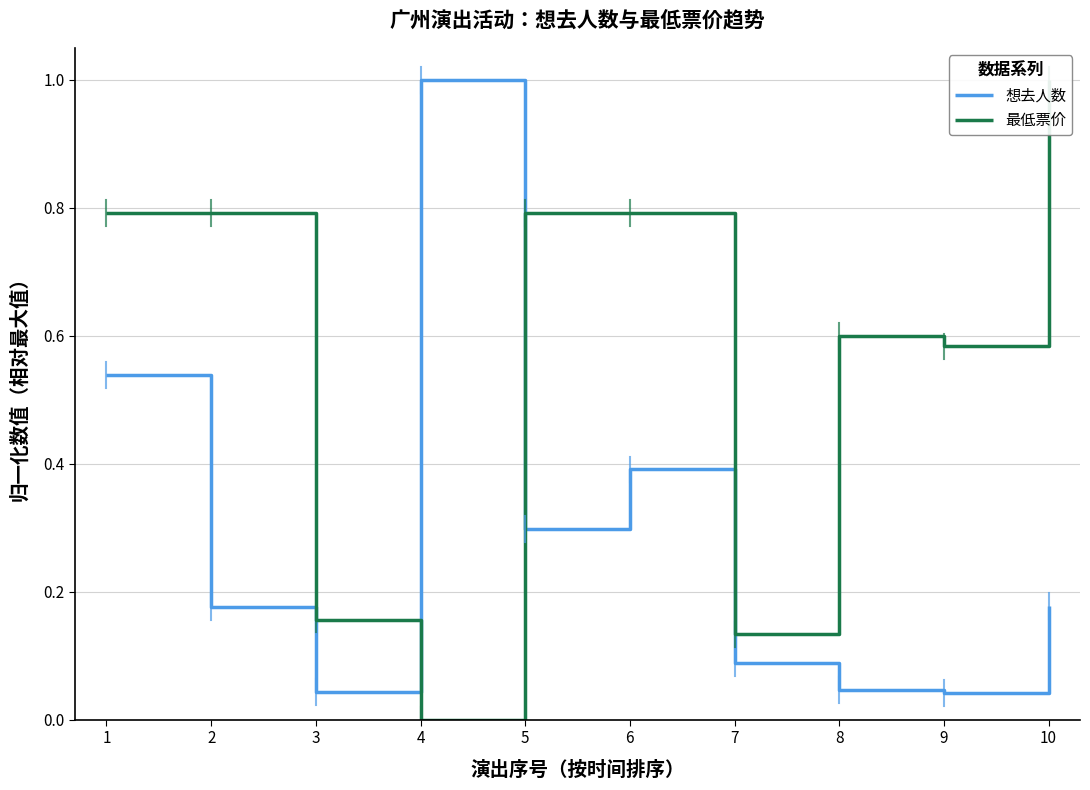

The 最低票价 series shows 0.5 at 10. True or false?

False